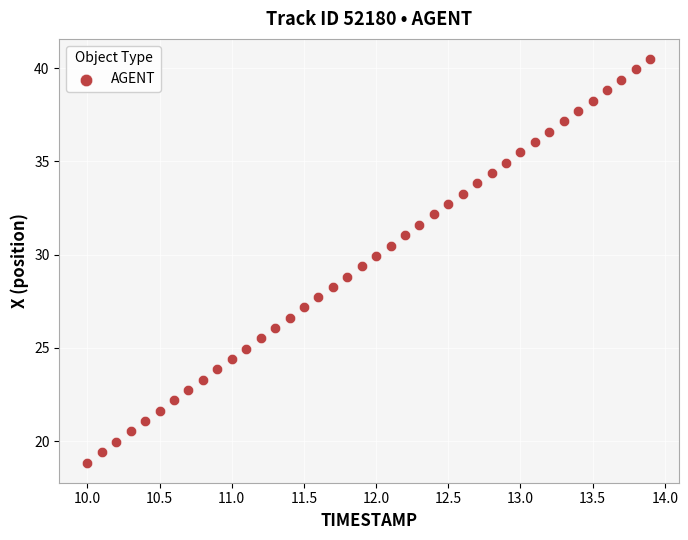

What is the range of X values (max minus min)?

3.9